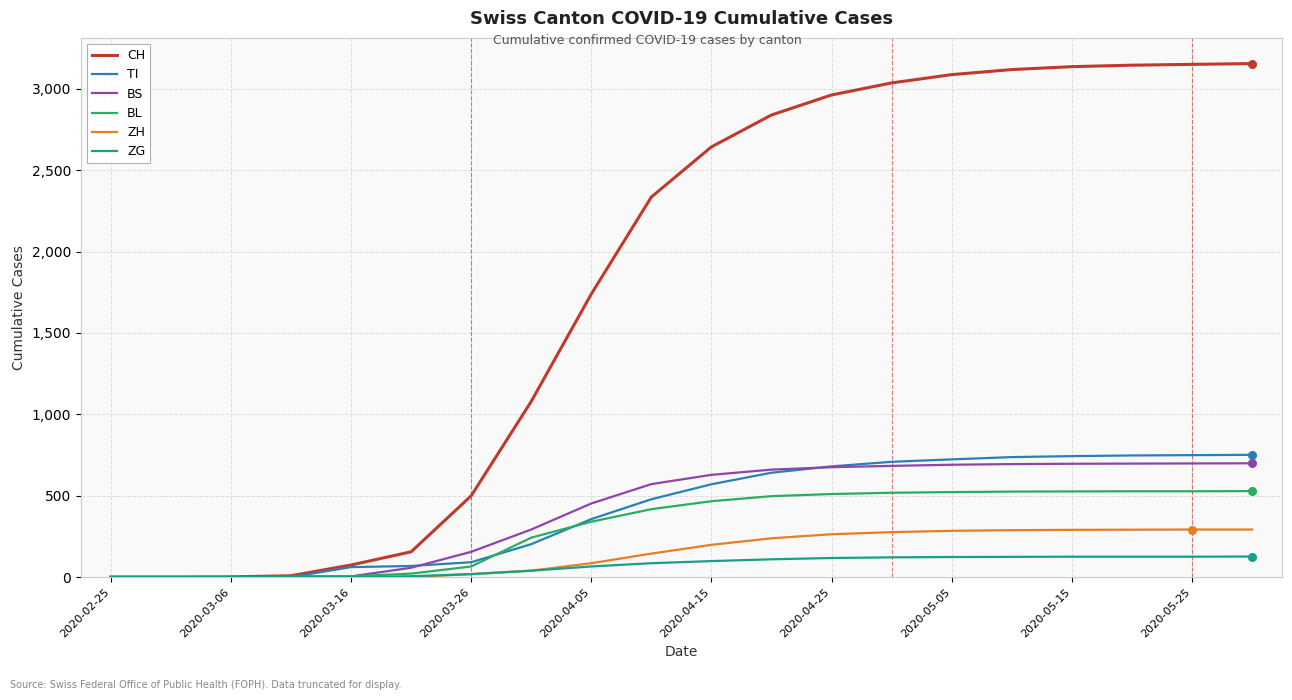

Which series has the widest spread of values?

CH